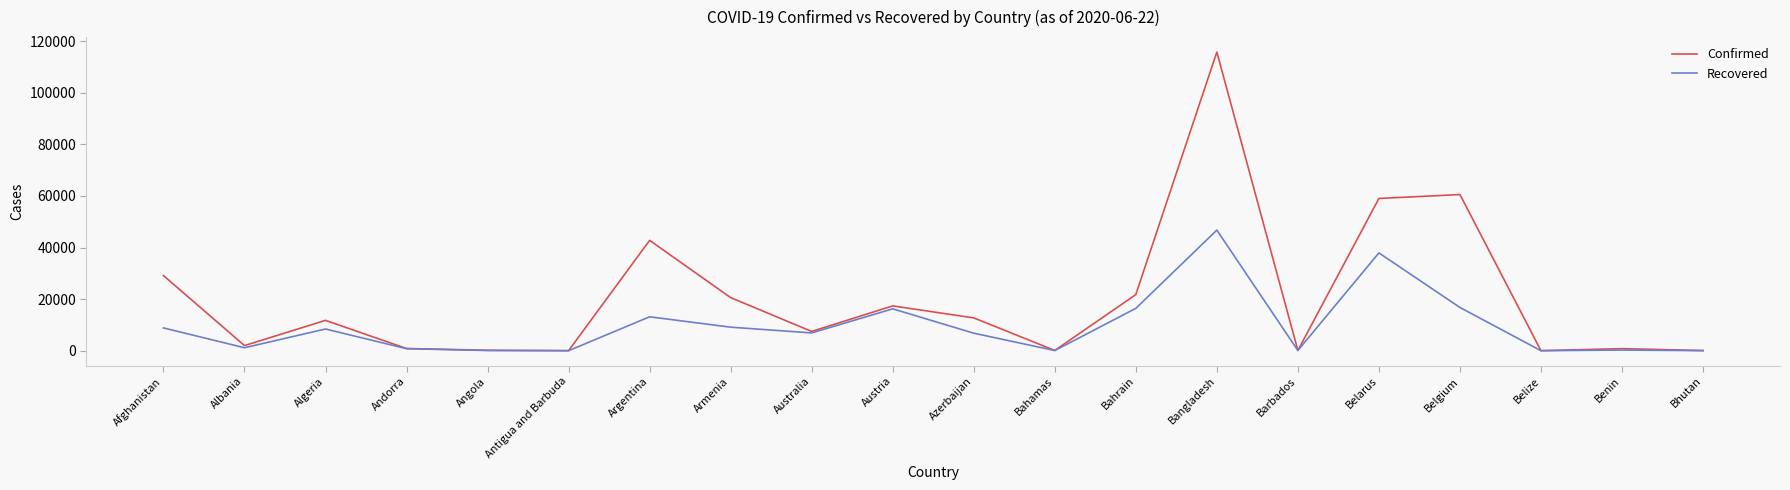

What is the spread (max minus min) of values at Australia?

571